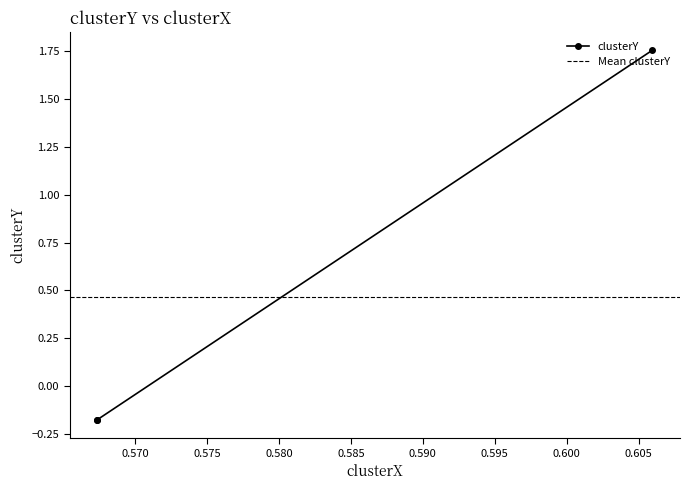

How many lines are shown in the chart?

1